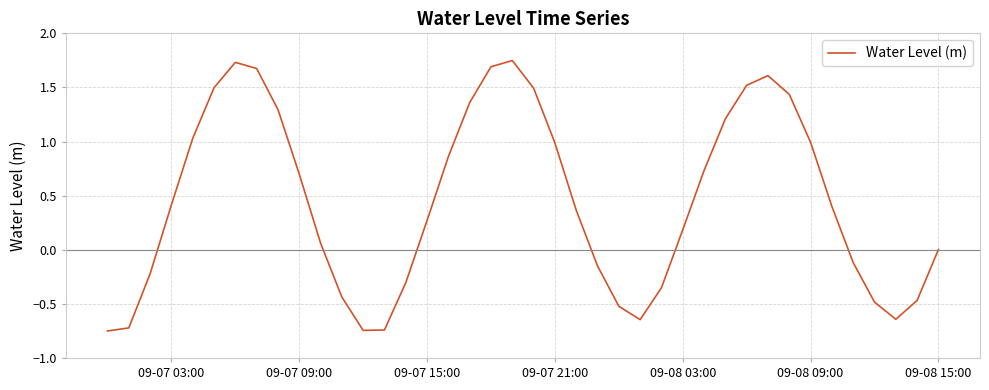

What is the difference between the maximum and minimum values?

2.5